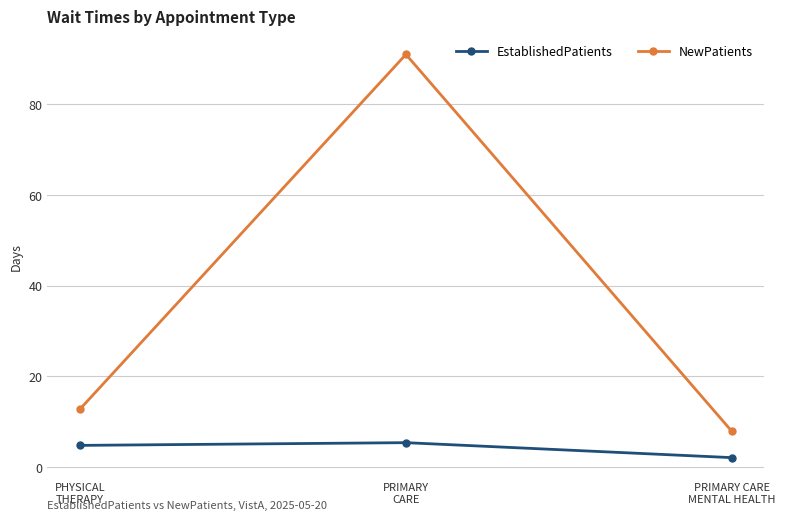

Read the NewPatients value at PRIMARY
CARE.

91.0